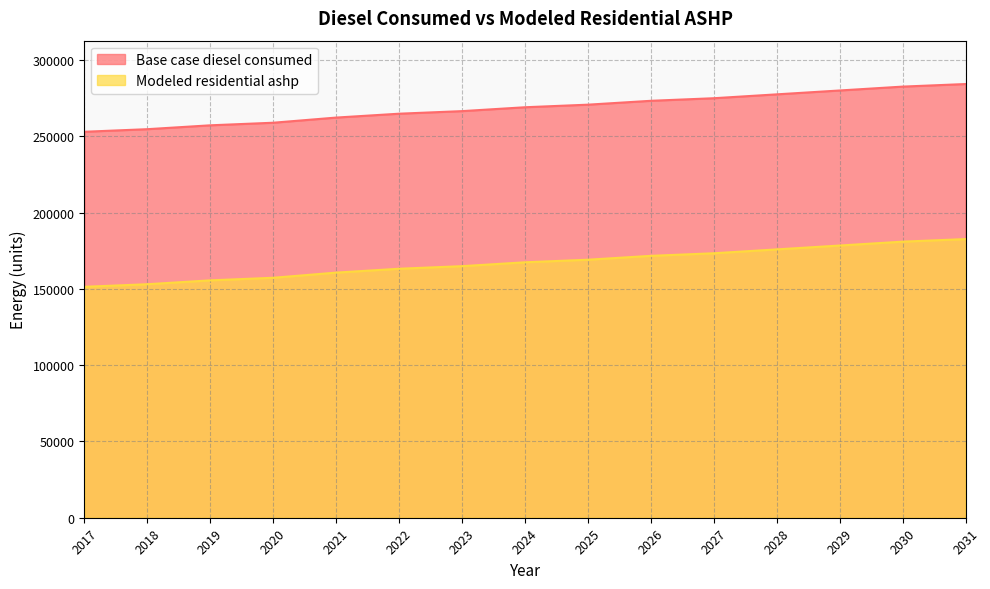

What is the minimum value shown in the chart?

151339.0